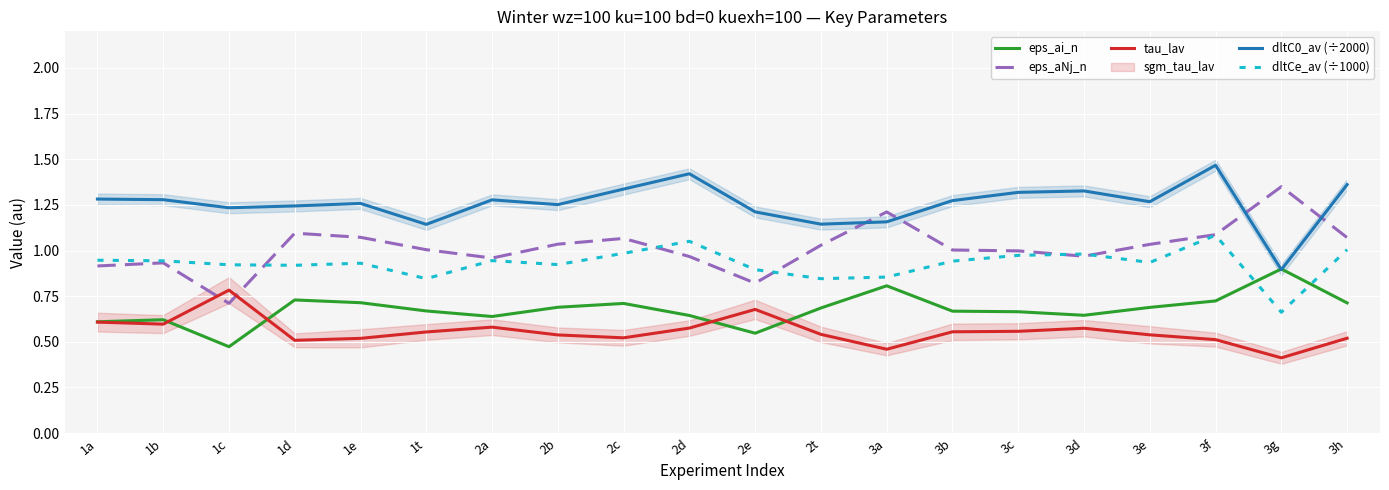

Which series changed the most between 2a and 3a?

eps_aNj_n